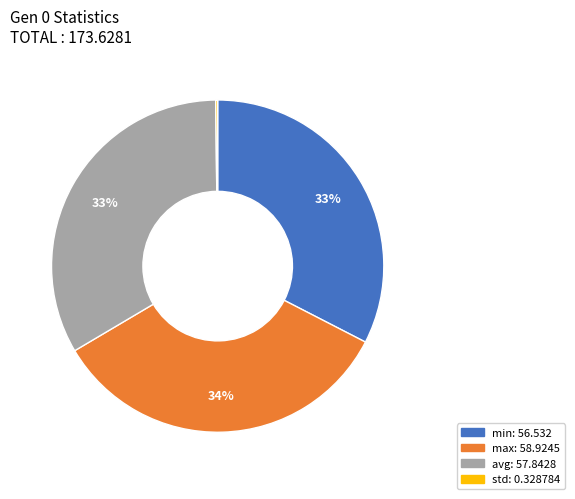

To the nearest percent, what is the difference between the max and min slice percentages?

1%